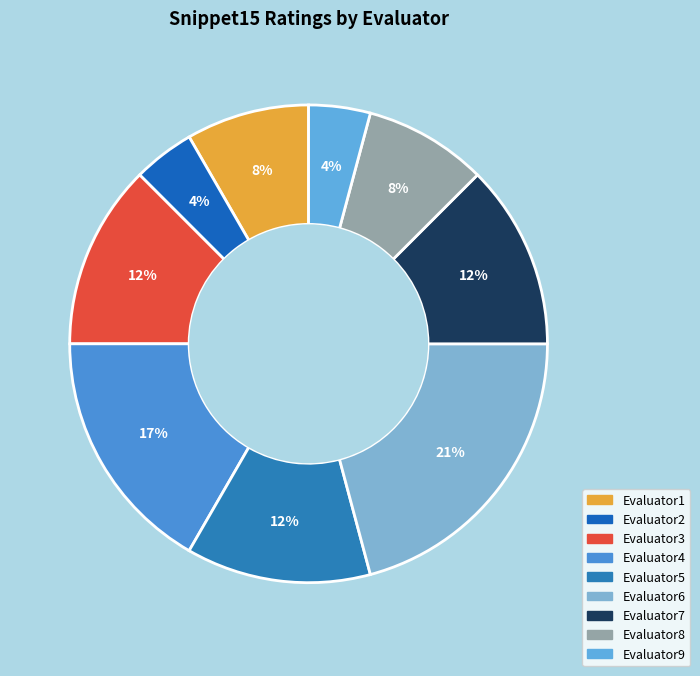

How many slices are in this pie chart?

9